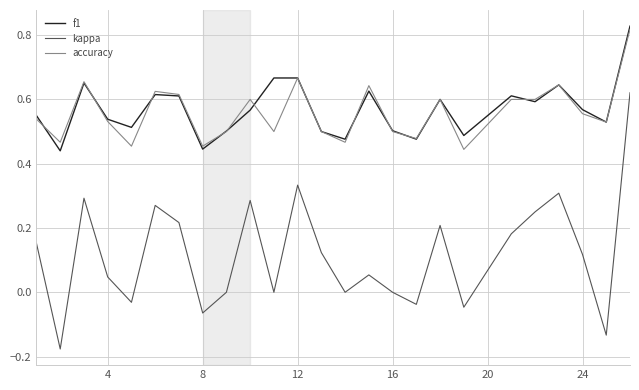

True or false: kappa and f1 cross at least once.

False